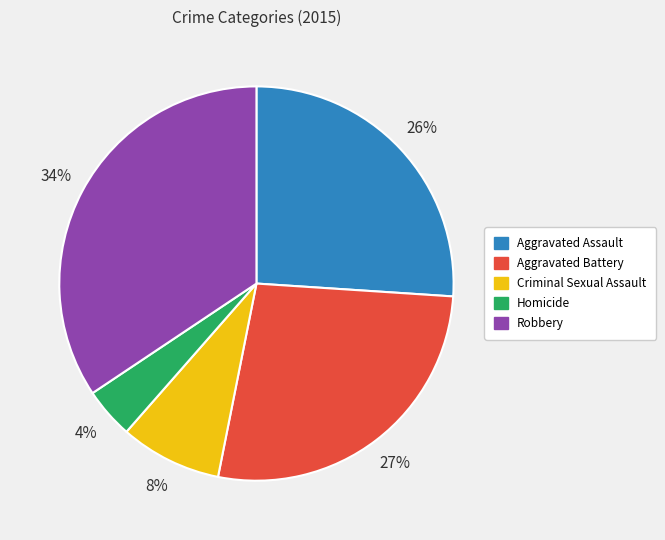

To the nearest percent, what is the average slice percentage?

20%